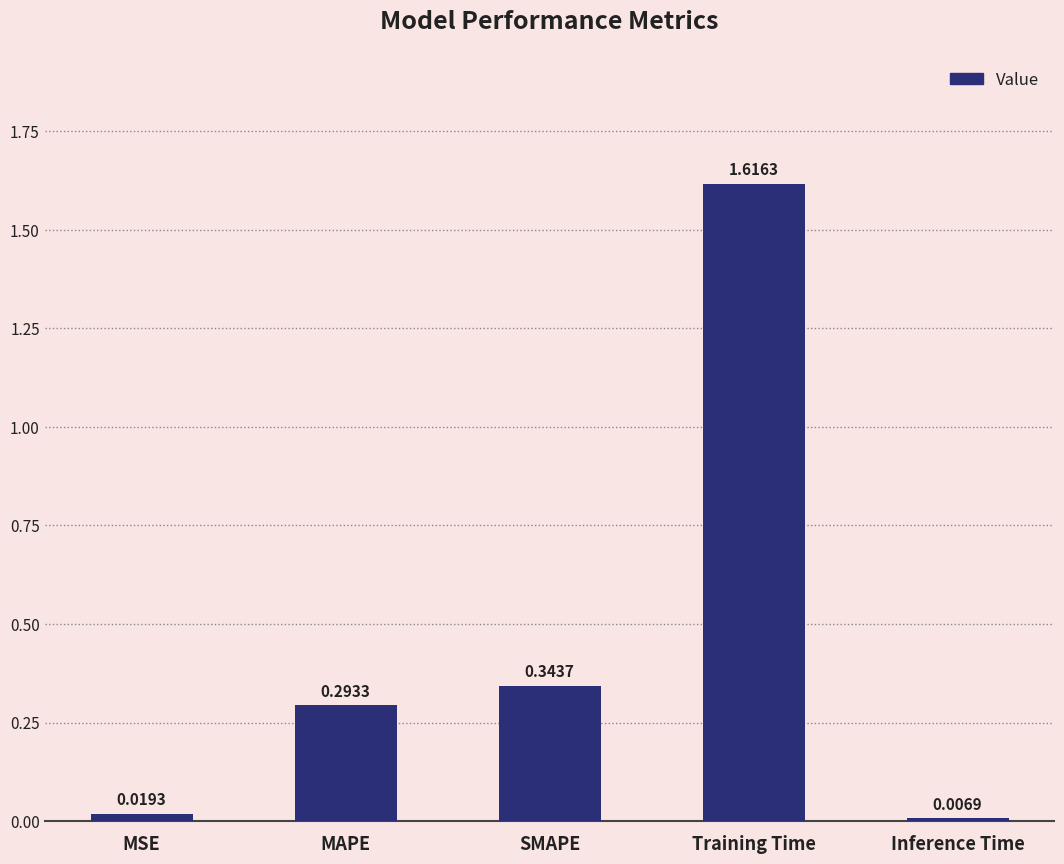

At which label is the value closest to 0?

Inference Time